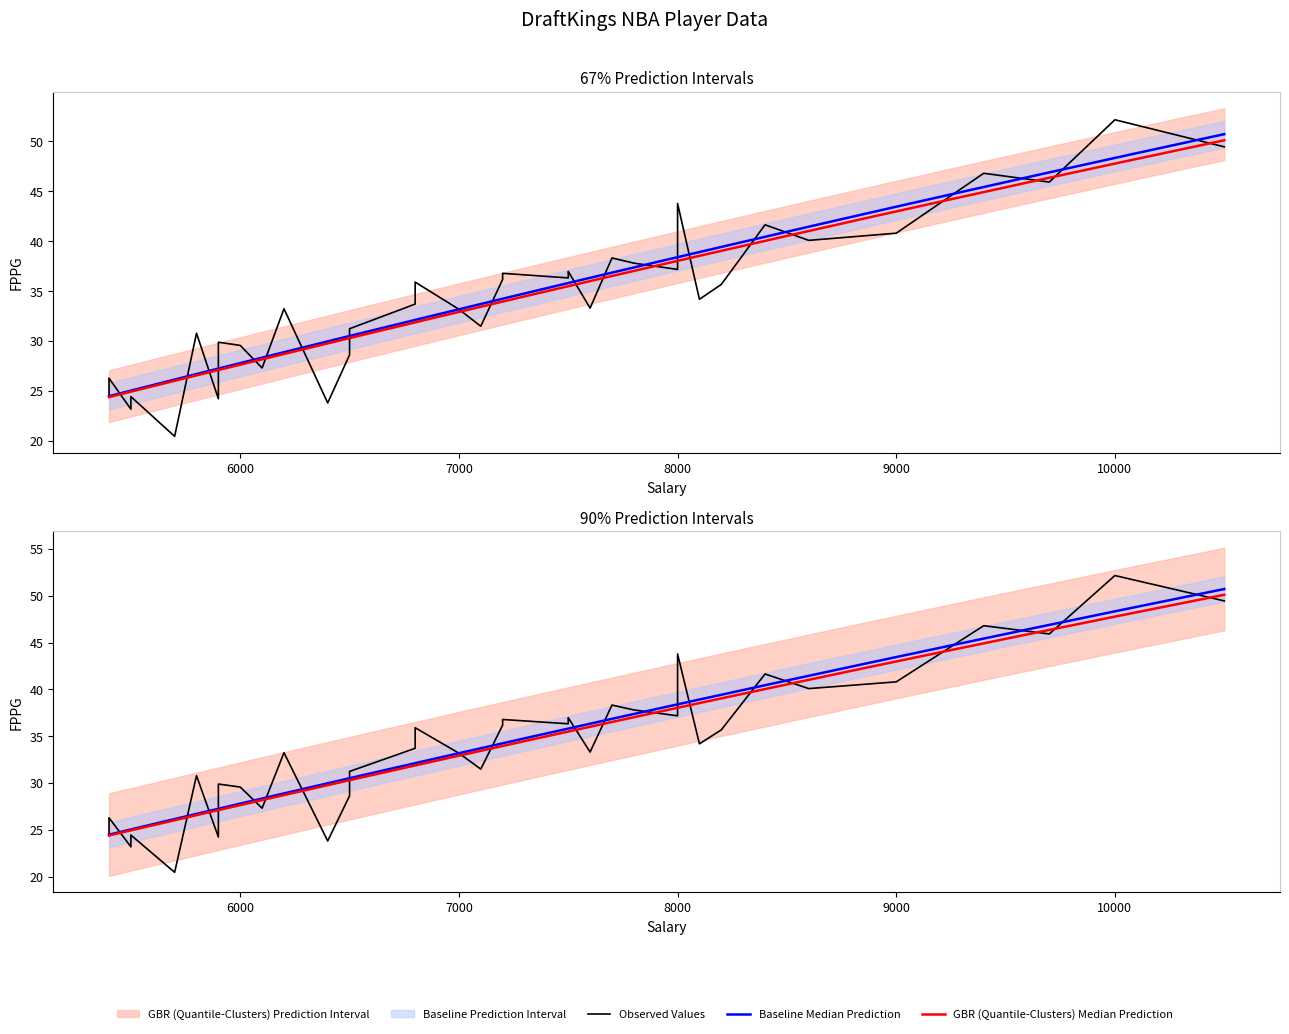

How many points are lower than both their immediate neighbors (excluding endpoints)?

14